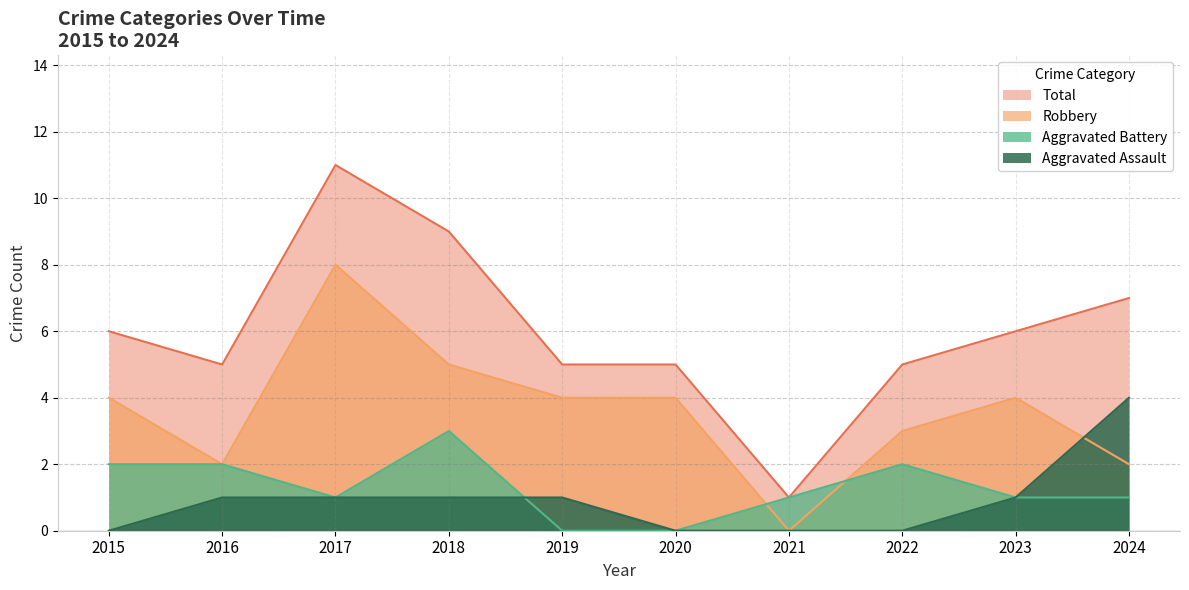

Reading right to left, list all the values displayed in this chart.

Aggravated Assault: 4	1	0	0	0	1	1	1	1	0
Aggravated Battery: 1	1	2	1	0	0	3	1	2	2
Robbery: 2	4	3	0	4	4	5	8	2	4
Total: 7	6	5	1	5	5	9	11	5	6